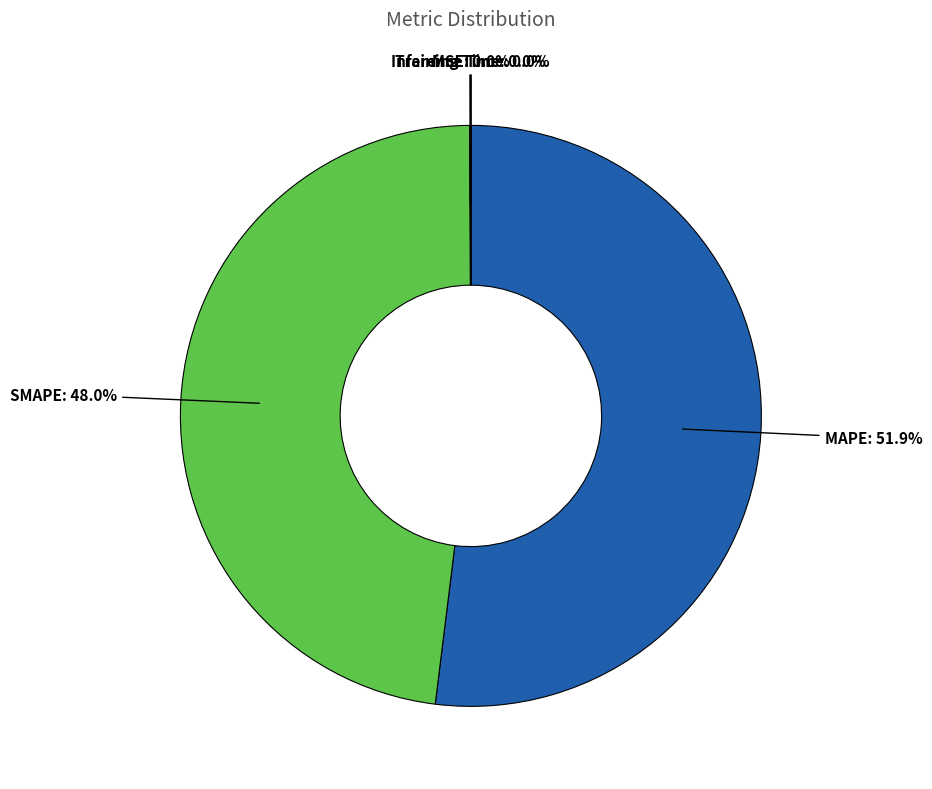

To the nearest percent, what is the combined percentage of SMAPE and MAPE?

100%